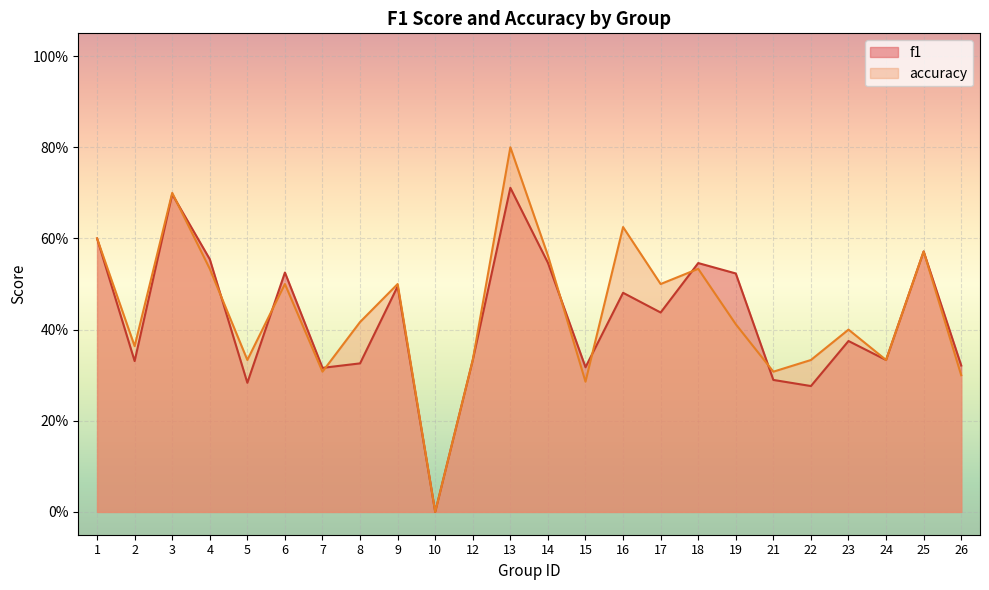

What is the total value across all series at 7?

0.6